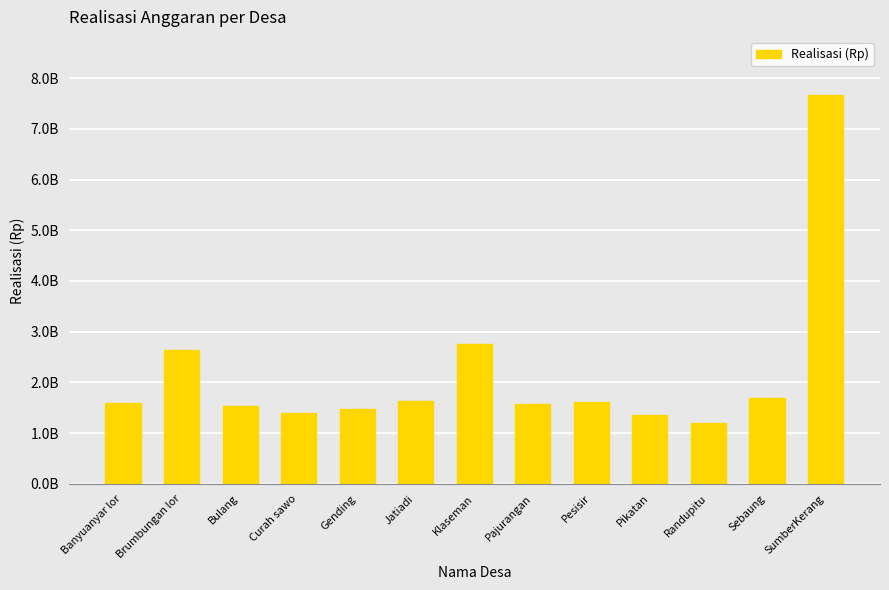

Are the bars horizontal?

No